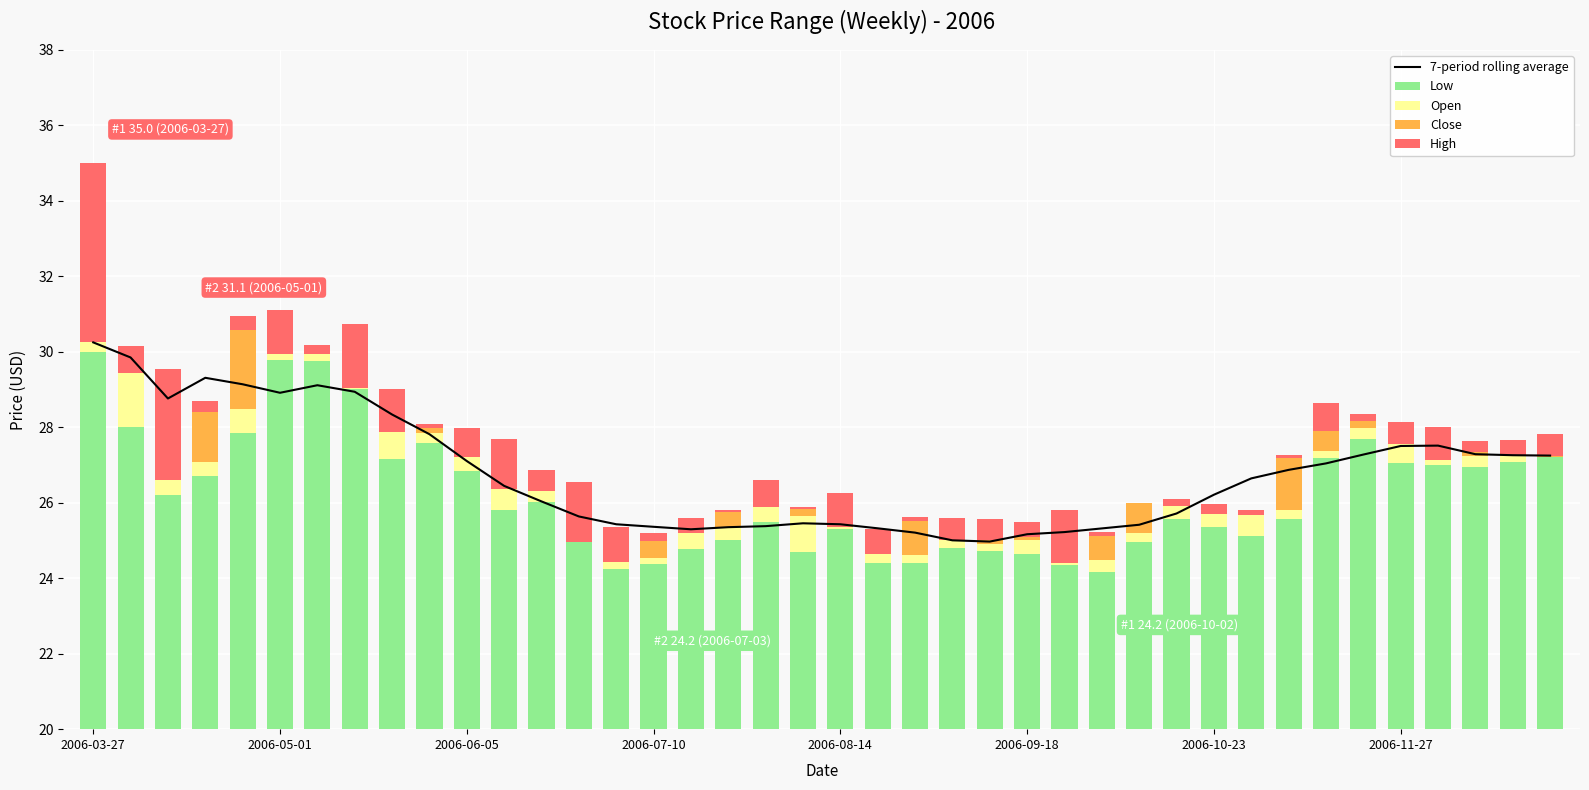

What is the maximum value shown in the chart?

30.2